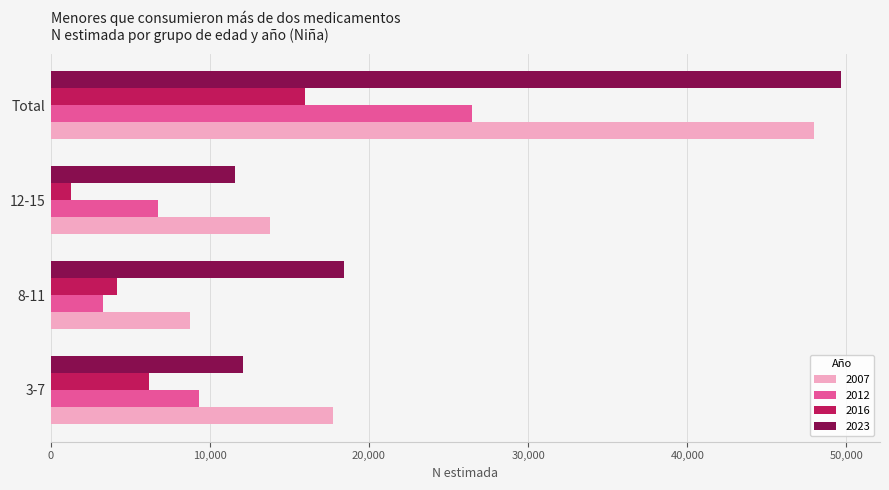

What is the difference between the 2012 values at Total and 8-11?

23207